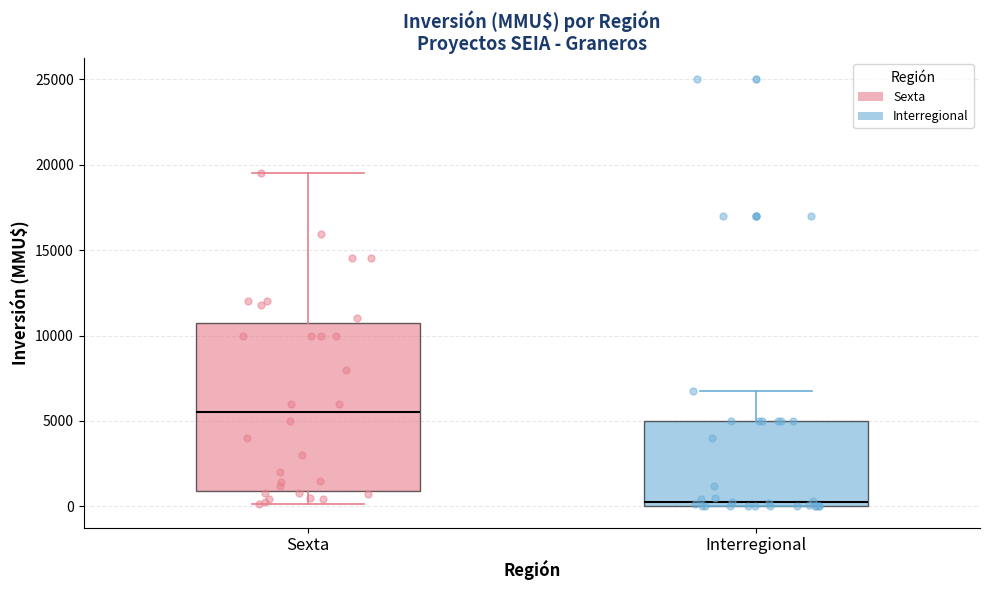

Reading left to right, transcribe this box plot: for each box, give where its median line is, the range the box spans, and where its two whiskers end, as read against the y-axis. The values are not printed on the chart, so give them approximately, as read against the axis.

Sexta: median 5500, box 1000 to 11000, whiskers 0 to 19500
Interregional: median 500, box 0 to 5000, whiskers 0 to 7000